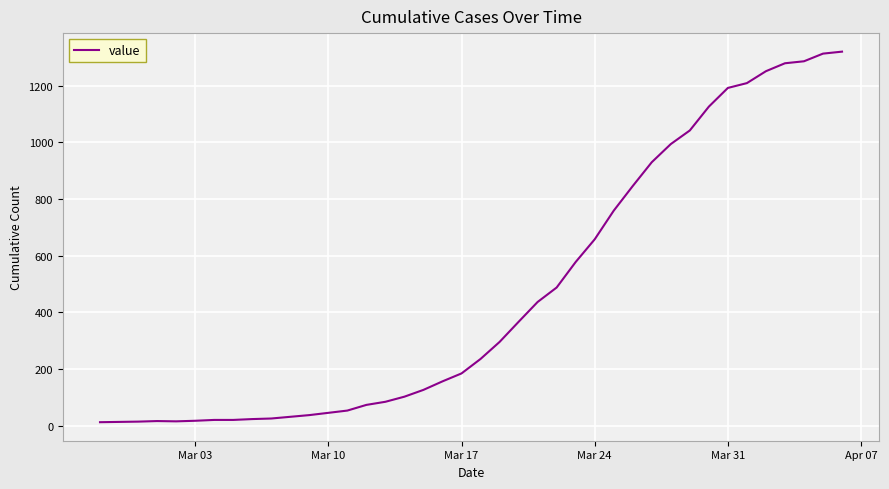

What is the difference between the maximum and minimum values?

1307